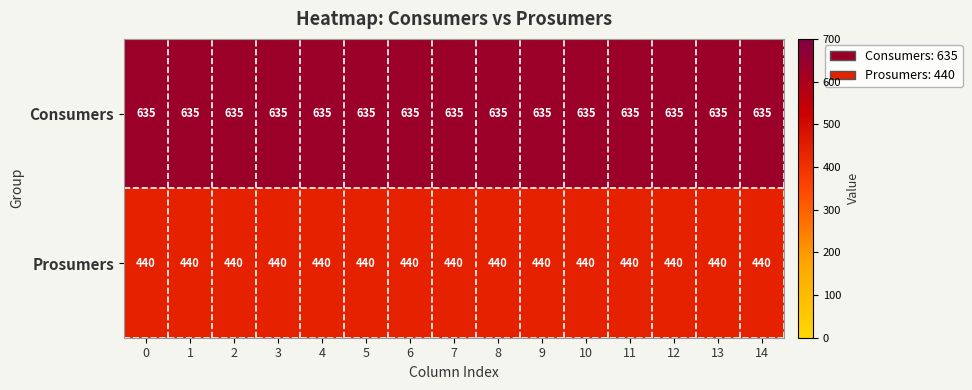

What is the difference between the highest and lowest values at 10?

195